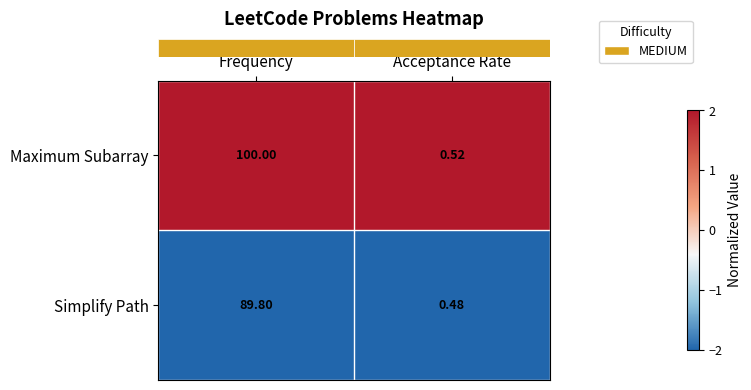

At how many categories does at least one series exceed 0?

2